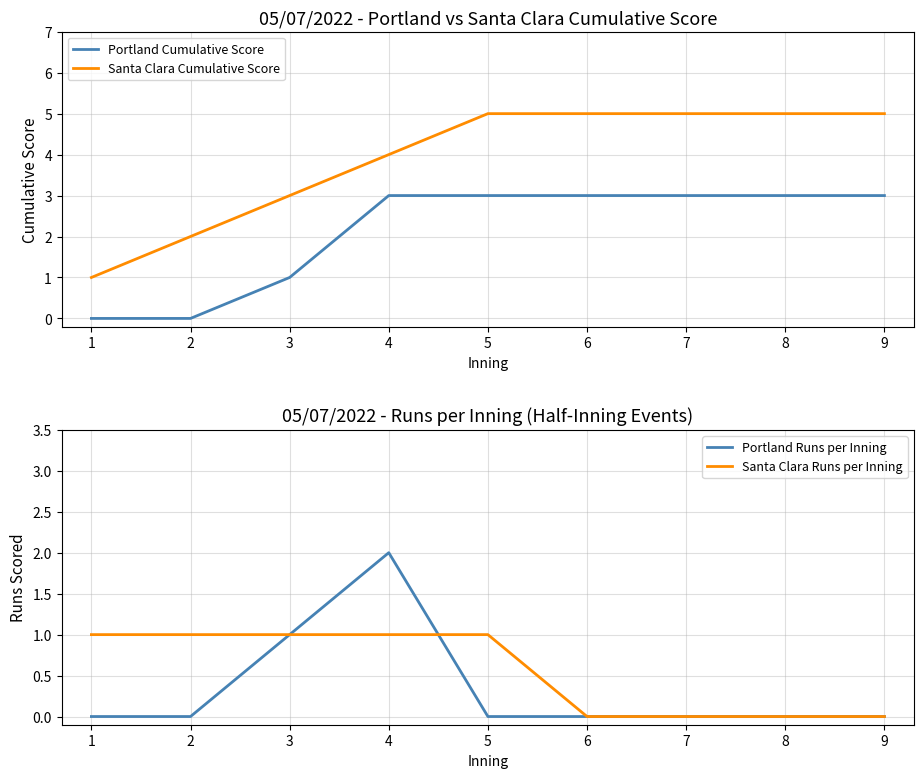

True or false: Portland Cumulative Score has more than 1 points higher than both neighbors.

False